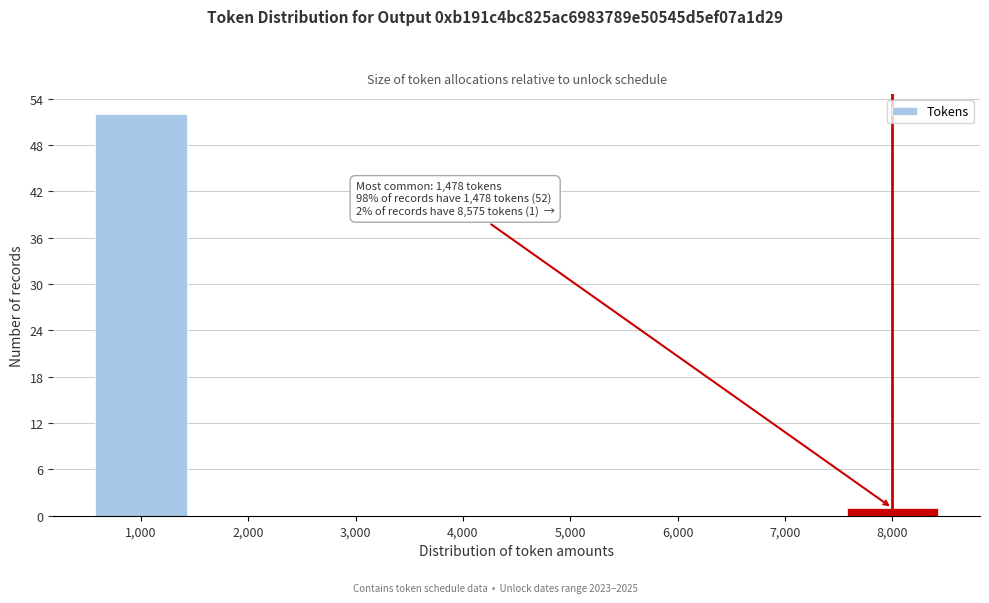

Reading left to right, extract all data points from this chart.

1,000=52	2,000=0	3,000=0	4,000=0	5,000=0	6,000=0	7,000=0	8,000=1